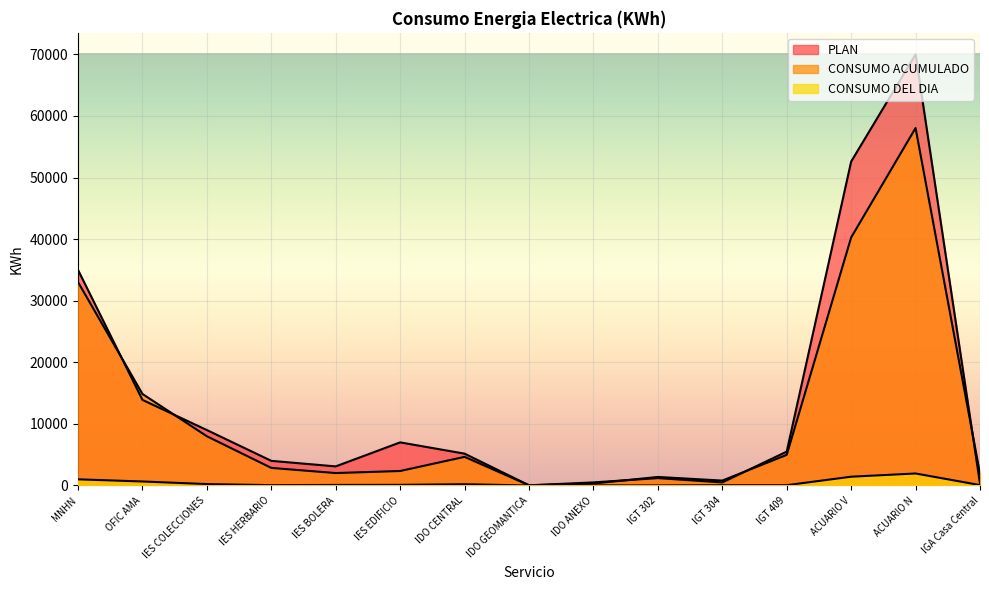

Rank the series by their maximum value, from lowest to highest.

CONSUMO DEL DIA, CONSUMO ACUMULADO, PLAN